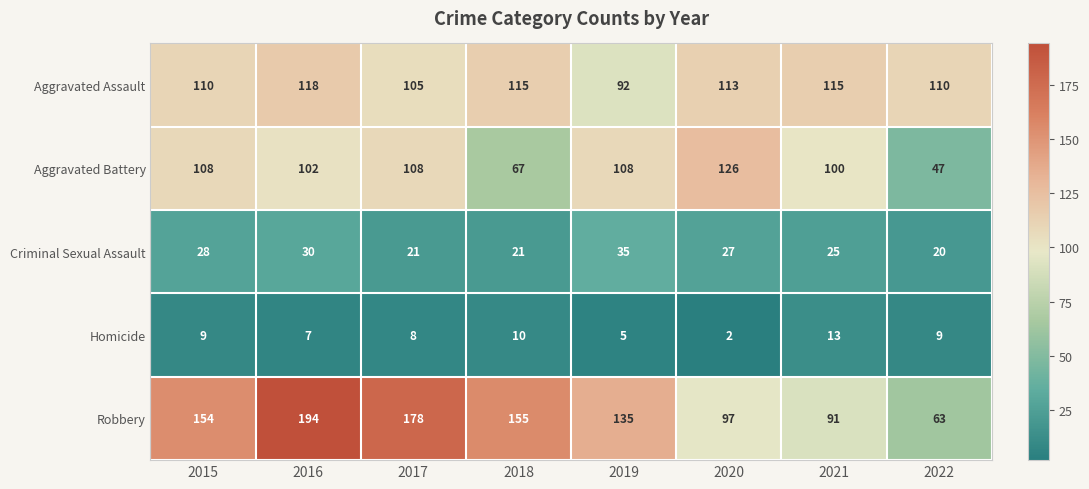

Where does the Criminal Sexual Assault series first go above 27?

2015